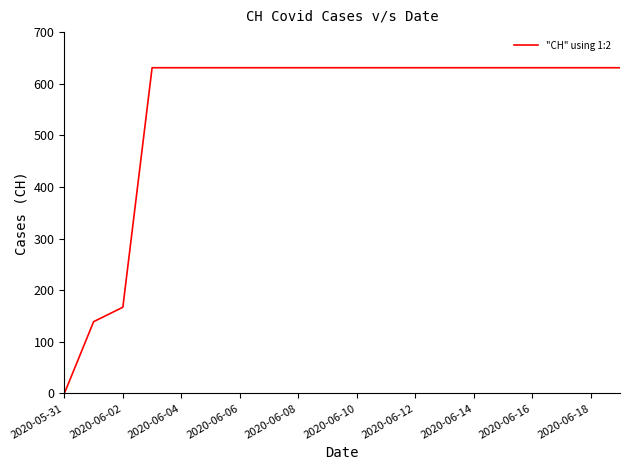

What is the greatest value displayed?

631